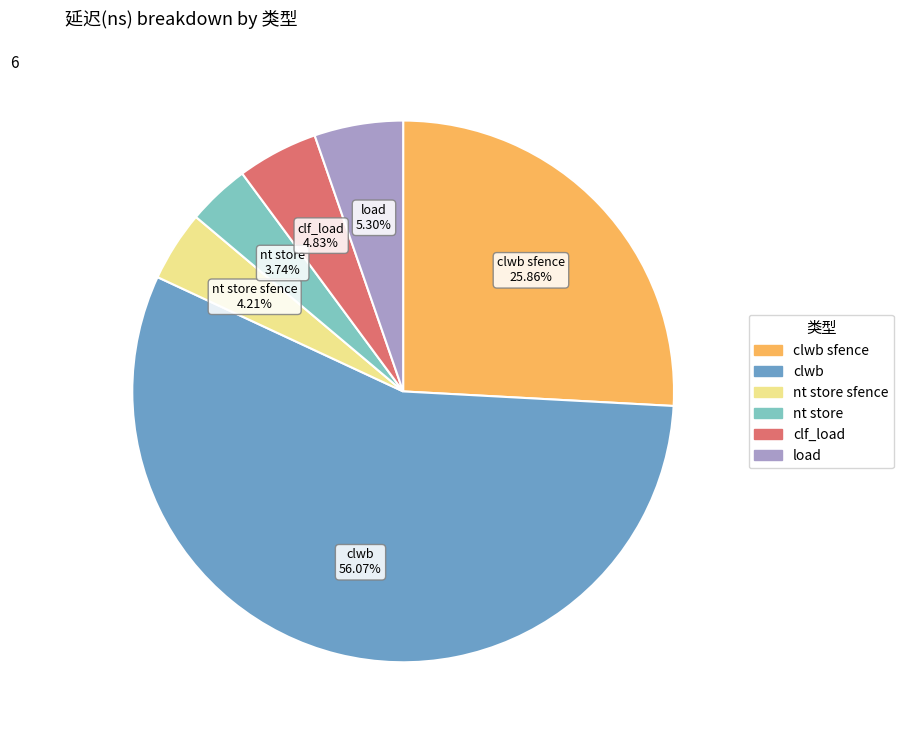

Is there a majority slice in this chart?

Yes